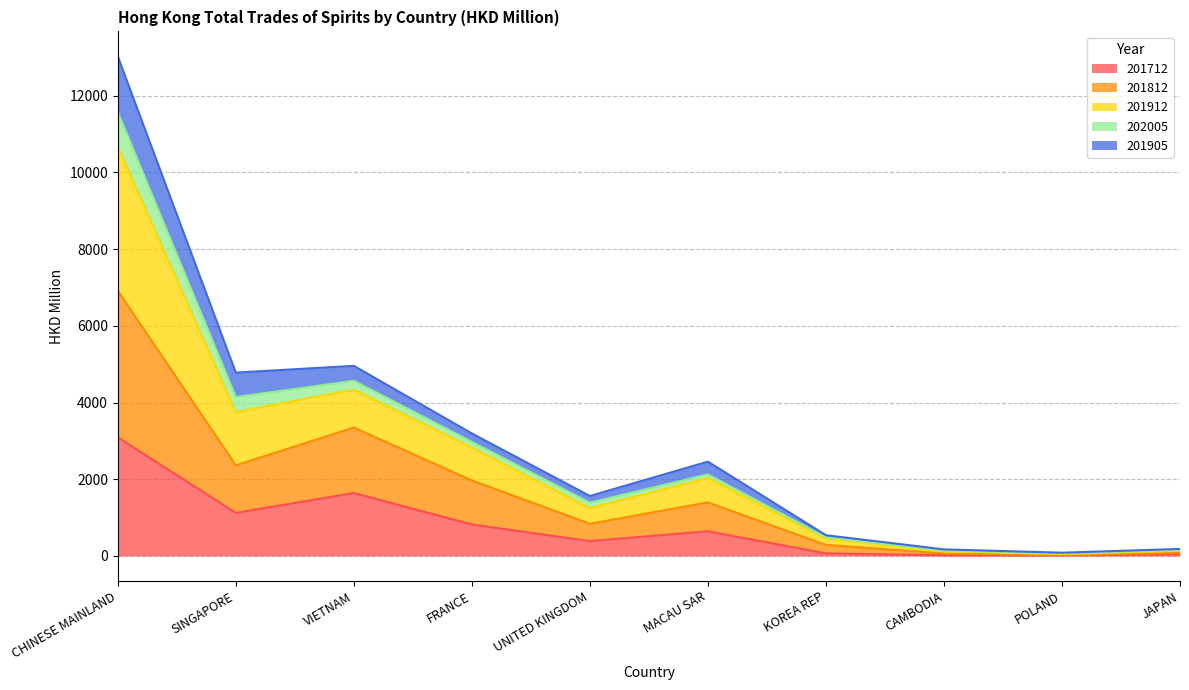

At which category does 201712 reach its first local peak?

VIETNAM